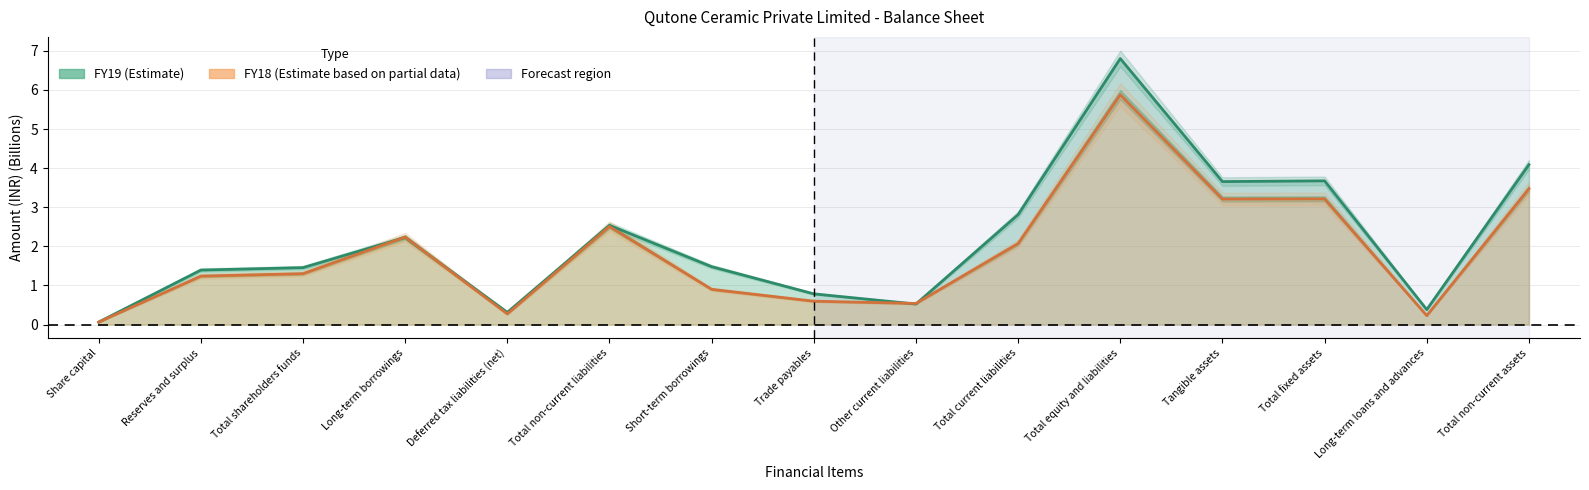

Which label corresponds to the smallest value in the chart?

Share capital